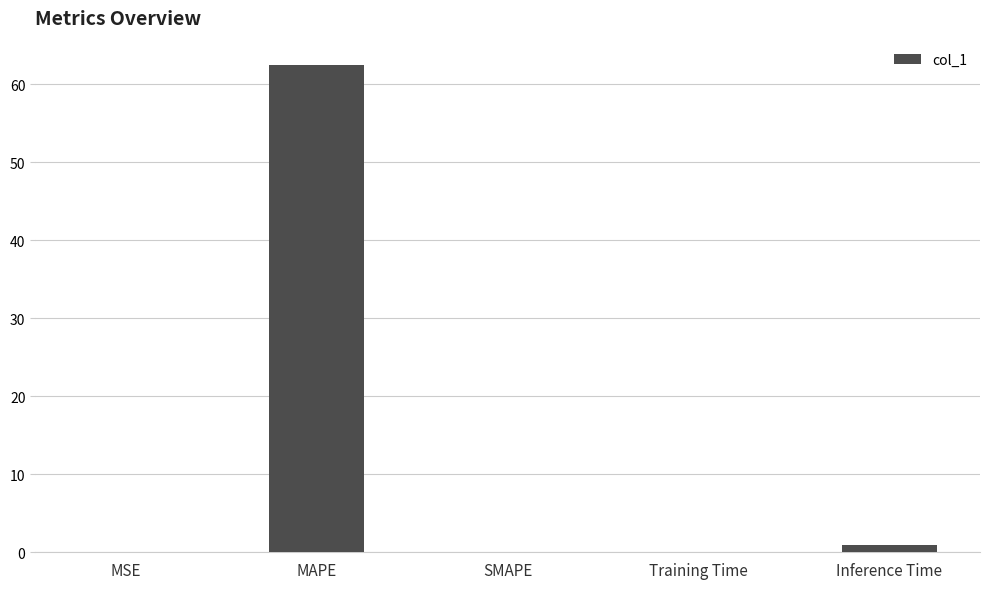

What is the change in value from MAPE to Training Time?

-62.4